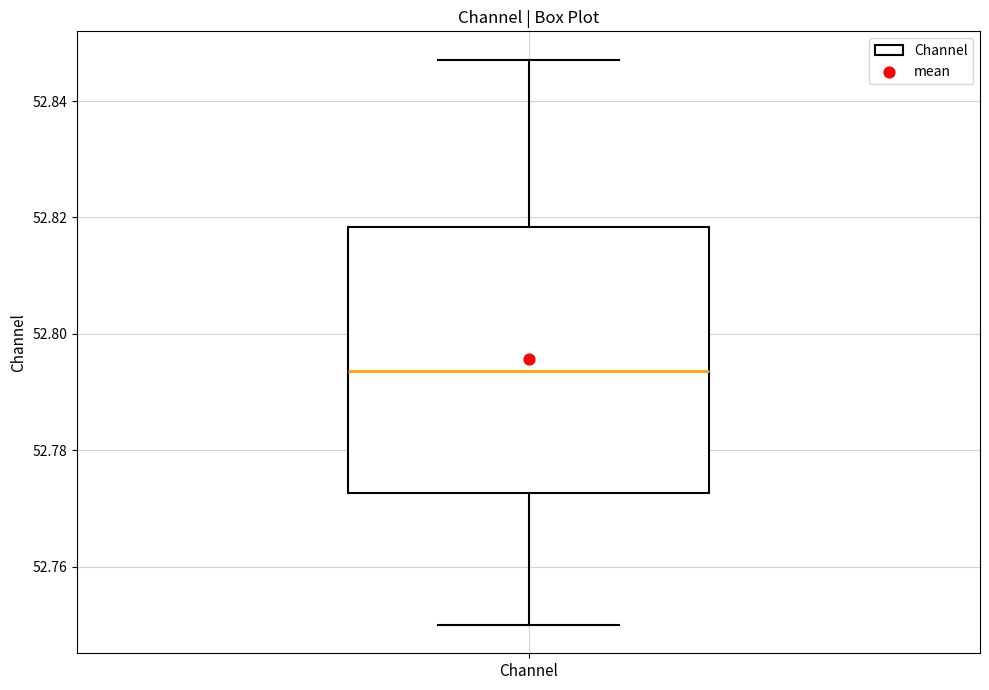

Transcribe this box plot: give where the median line is, the range the box spans, and where the two whiskers end, as read against the y-axis. The values are not printed on the chart, so give them approximately, as read against the axis.

median 52.794, box 52.772 to 52.818, whiskers 52.750 to 52.848